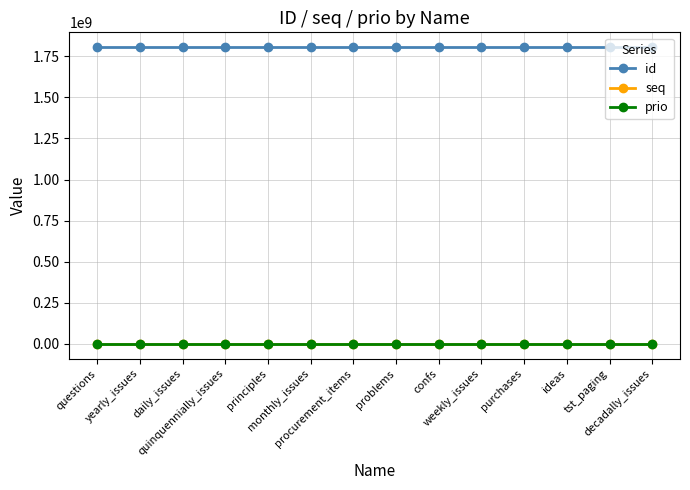

True or false: prio and id intersect in this chart.

False